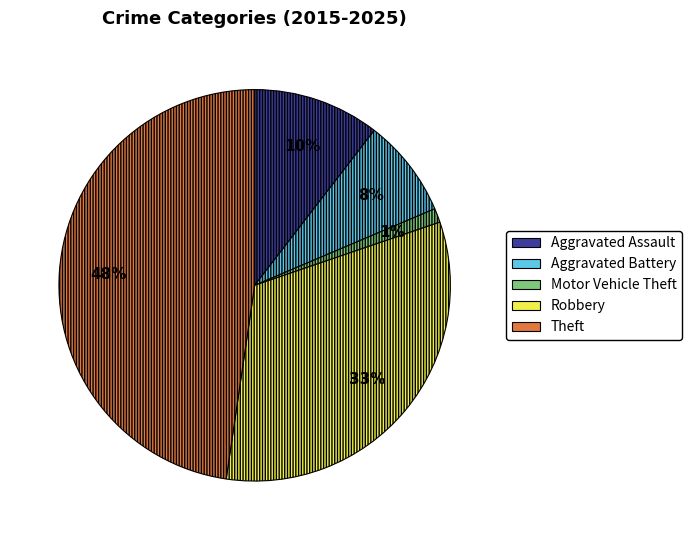

True or false: Theft accounts for 48% of the total.

True